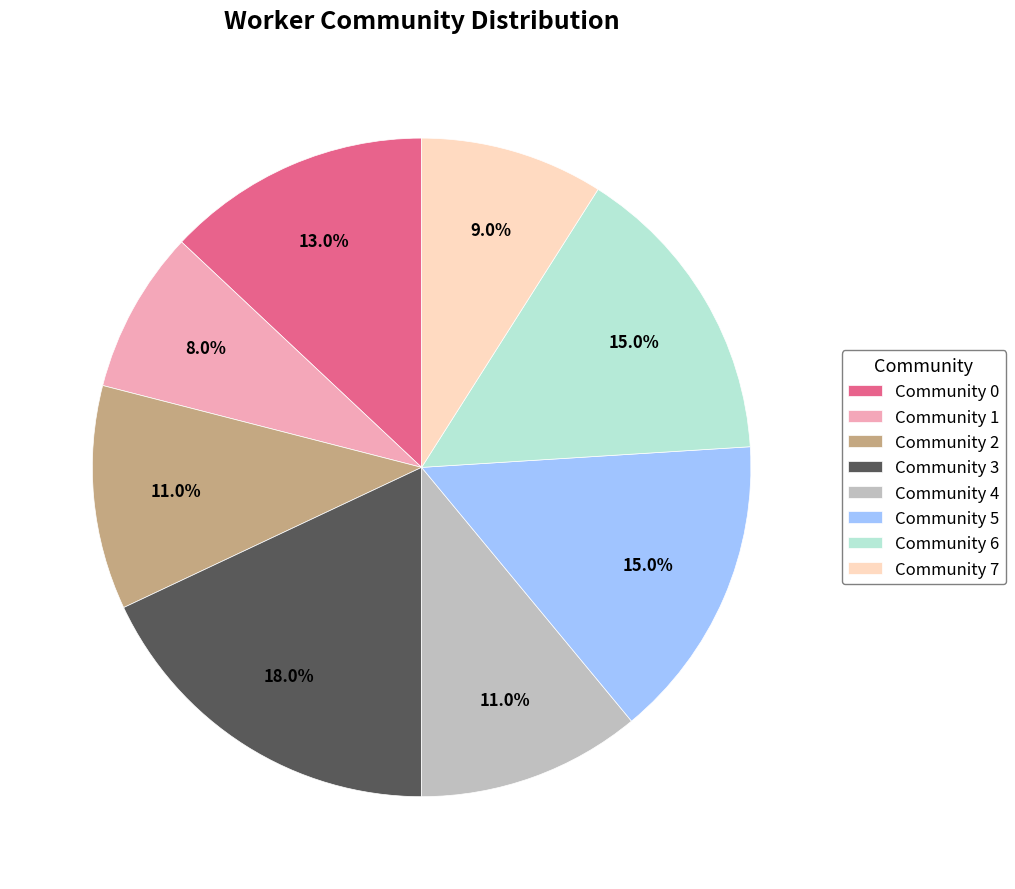

What percentage is the Community 2 slice, to the nearest percent?

11%